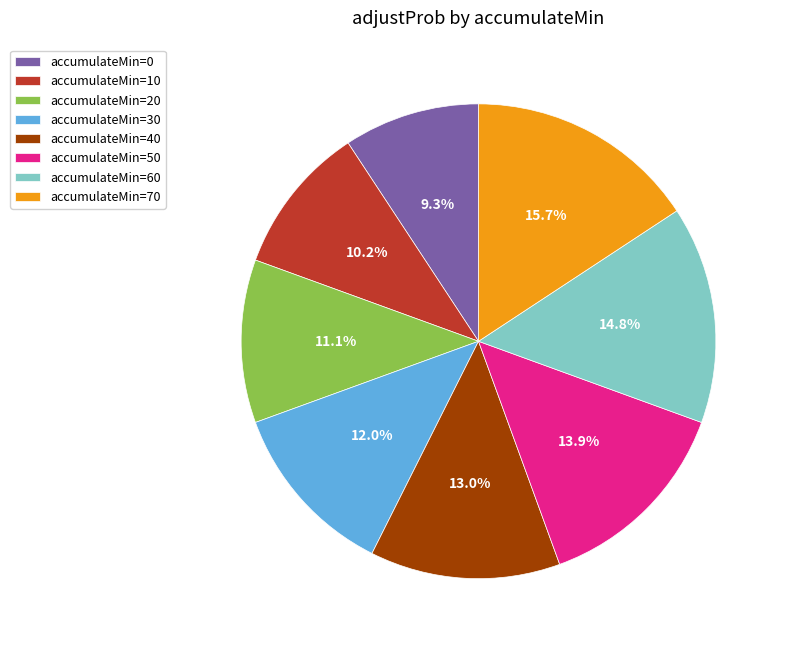

Is there a majority slice in this chart?

No